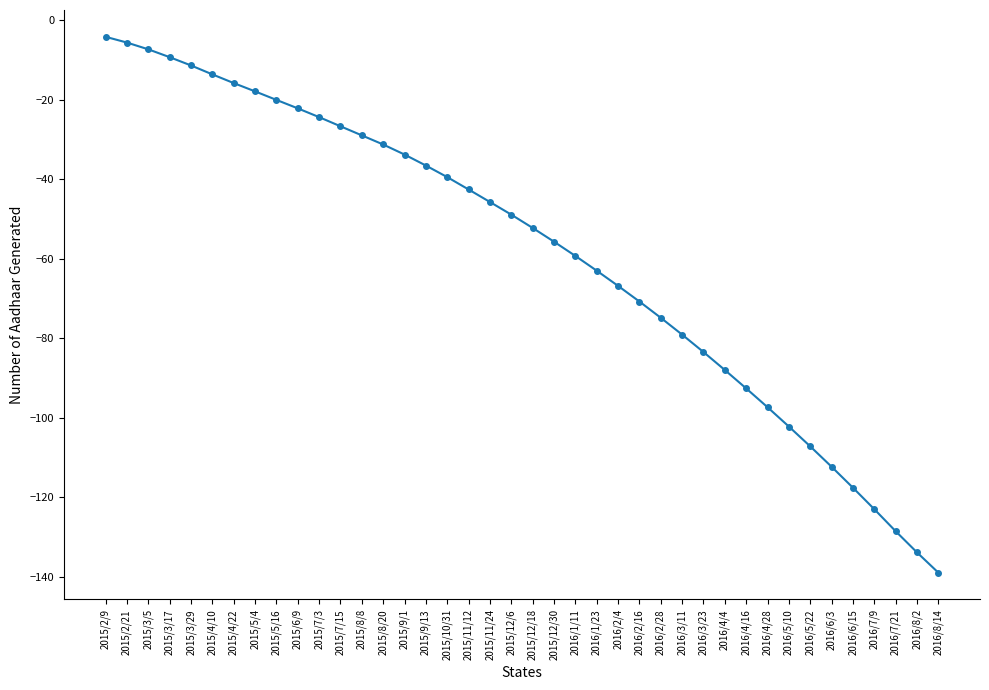

Reading right to left, what are all the values shown in this chart?

2016/8/14=-138.9	2016/8/2=-133.8	2016/7/21=-128.5	2016/7/9=-122.9	2016/6/15=-117.5	2016/6/3=-112.3	2016/5/22=-107.2	2016/5/10=-102.2	2016/4/28=-97.3	2016/4/16=-92.6	2016/4/4=-88.0	2016/3/23=-83.4	2016/3/11=-79.1	2016/2/28=-74.8	2016/2/16=-70.8	2016/2/4=-66.8	2016/1/23=-63.0	2016/1/11=-59.3	2015/12/30=-55.7	2015/12/18=-52.3	2015/12/6=-48.9	2015/11/24=-45.7	2015/11/12=-42.6	2015/10/31=-39.5	2015/9/13=-36.6	2015/9/1=-33.8	2015/8/20=-31.3	2015/8/8=-29.0	2015/7/15=-26.7	2015/7/3=-24.4	2015/6/9=-22.2	2015/5/16=-20.1	2015/5/4=-17.9	2015/4/22=-15.8	2015/4/10=-13.7	2015/3/29=-11.4	2015/3/17=-9.3	2015/3/5=-7.4	2015/2/21=-5.7	2015/2/9=-4.2